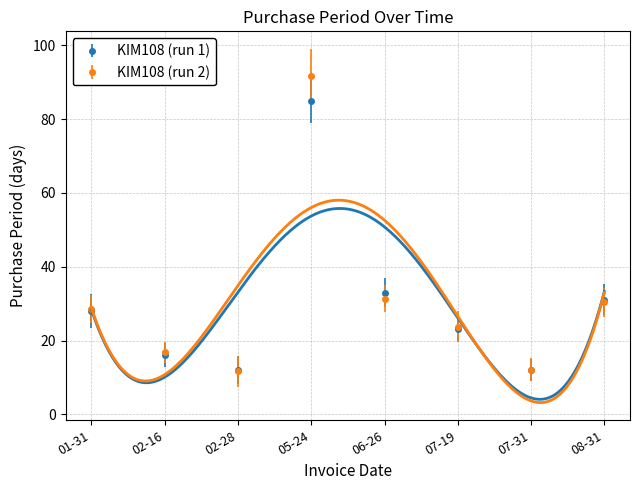

What is the value of the KIM108 (run 2) point at the 3rd from the left?

11.6